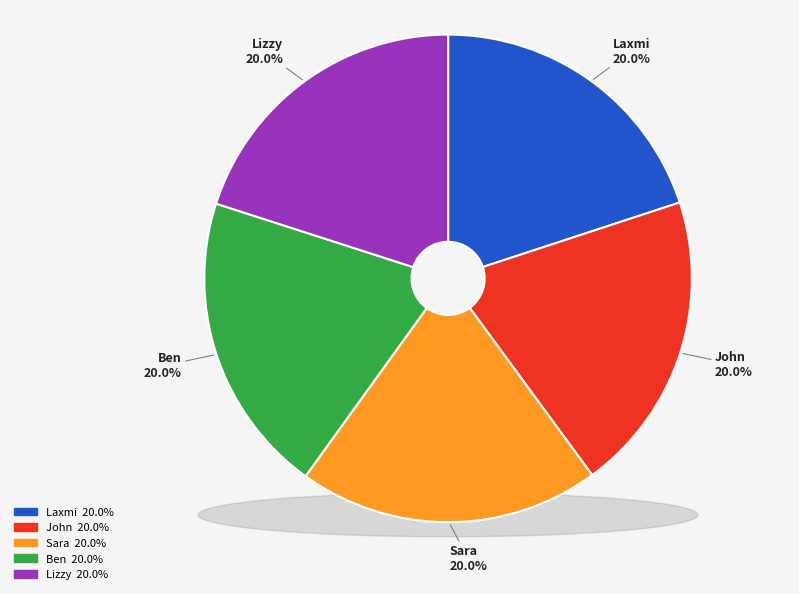

True or false: Ben accounts for 20% of the total.

True